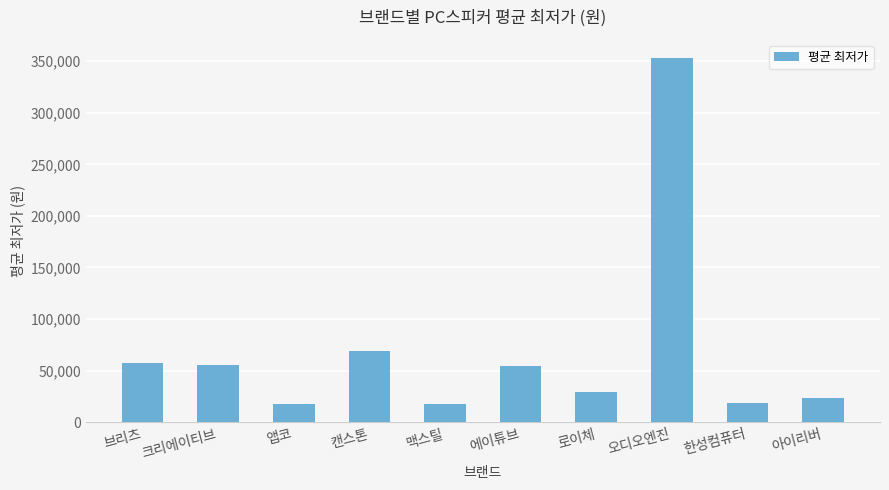

What is the change in value from 맥스틸 to 에이튜브?

+37157